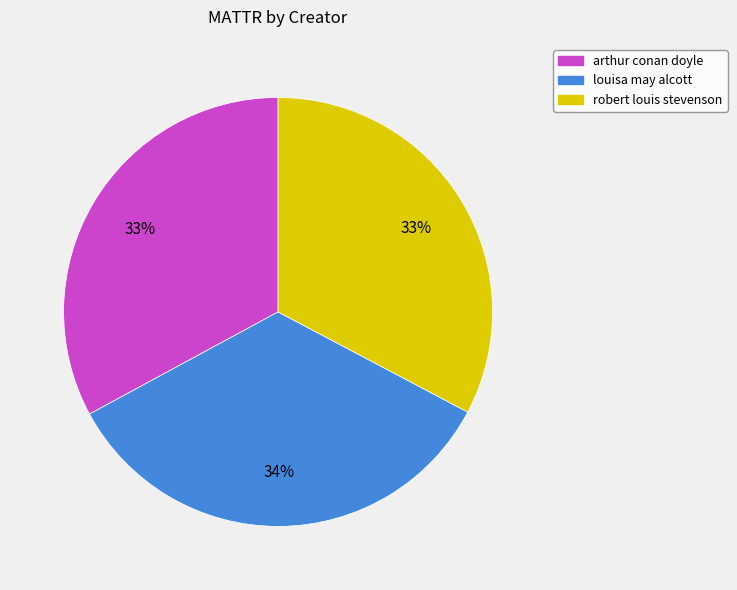

The arthur conan doyle slice represents 20% of the pie. True or false?

False